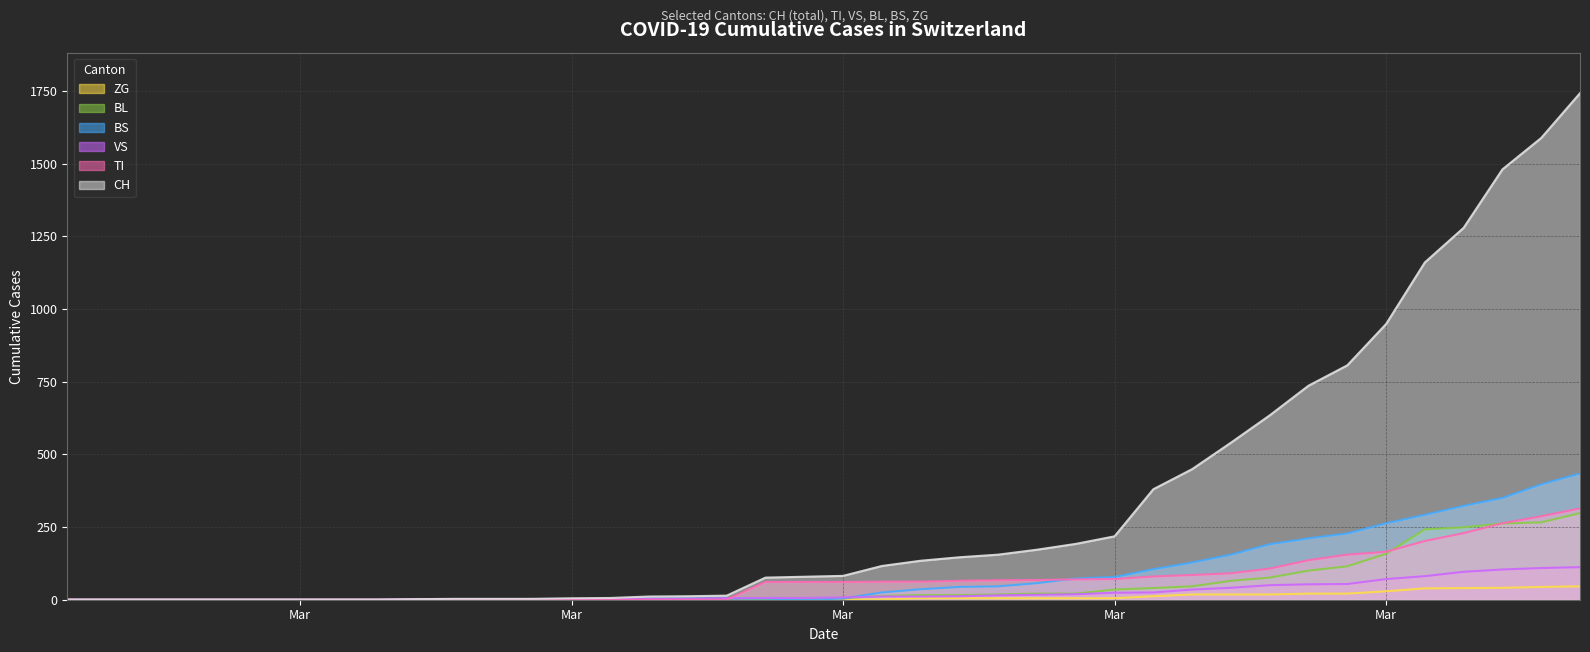

What are all the series names shown in the legend?

ZG, BL, BS, VS, TI, CH